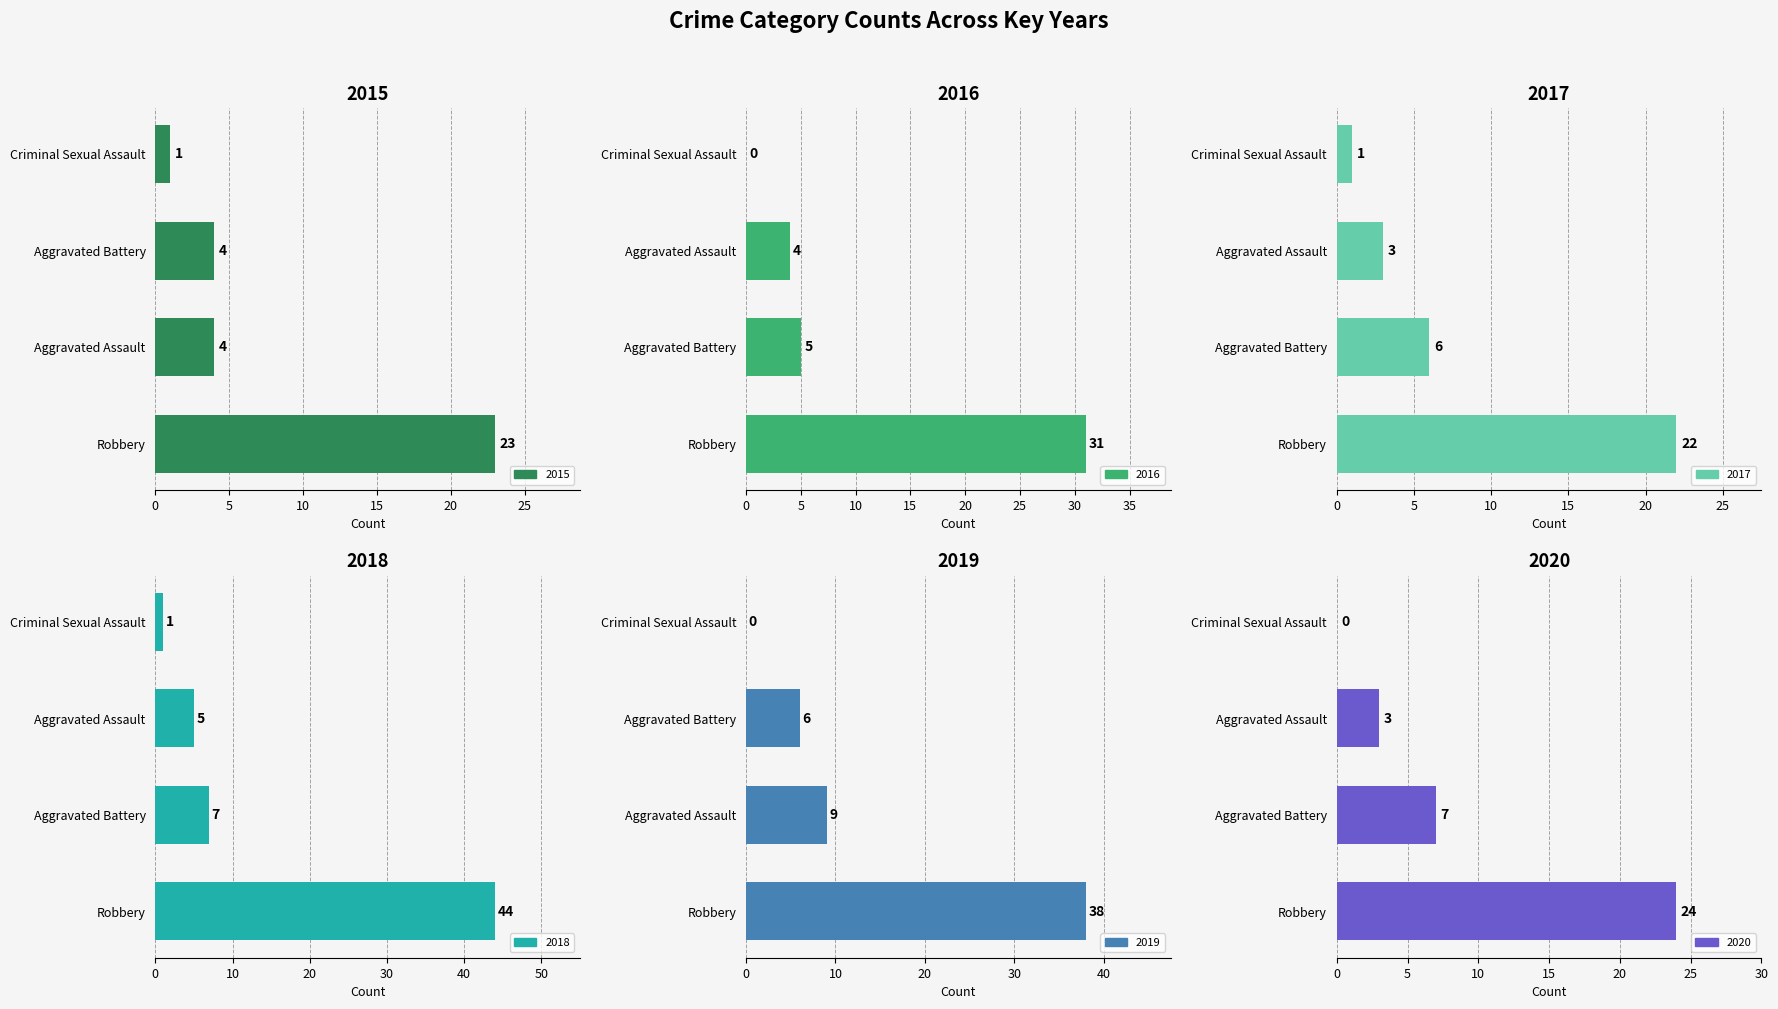

What is the spread (max minus min) of values at Aggravated Assault?

6